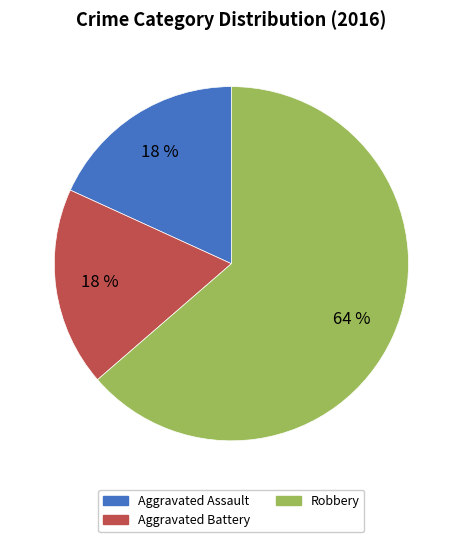

What is the ratio of the value at Aggravated Battery to the value at Aggravated Assault?

1.0